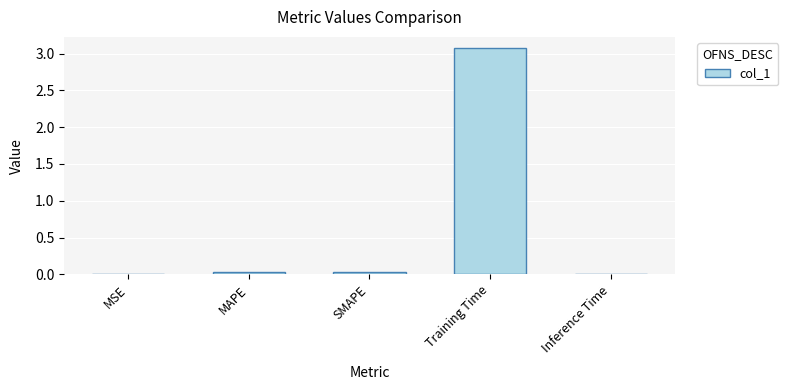

Read the value at Training Time.

3.1